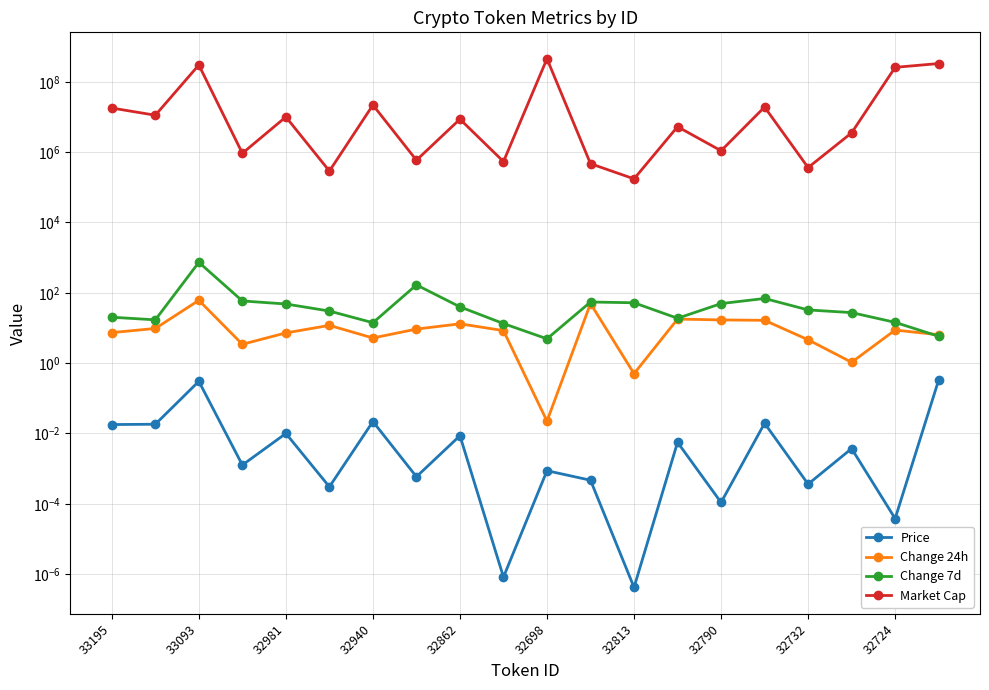

How many data points in Change 24h are less than 8?

9